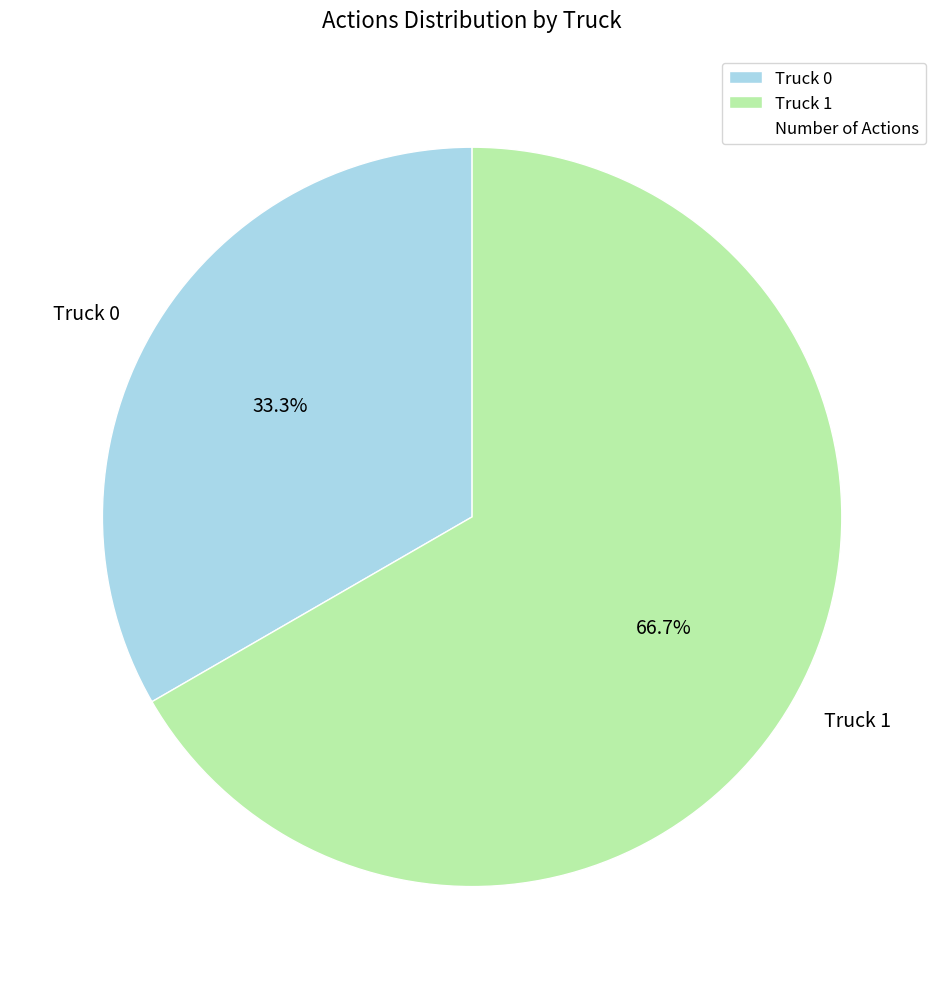

Approximately how many times larger is the value at Truck 1 compared to Truck 0?

2.0